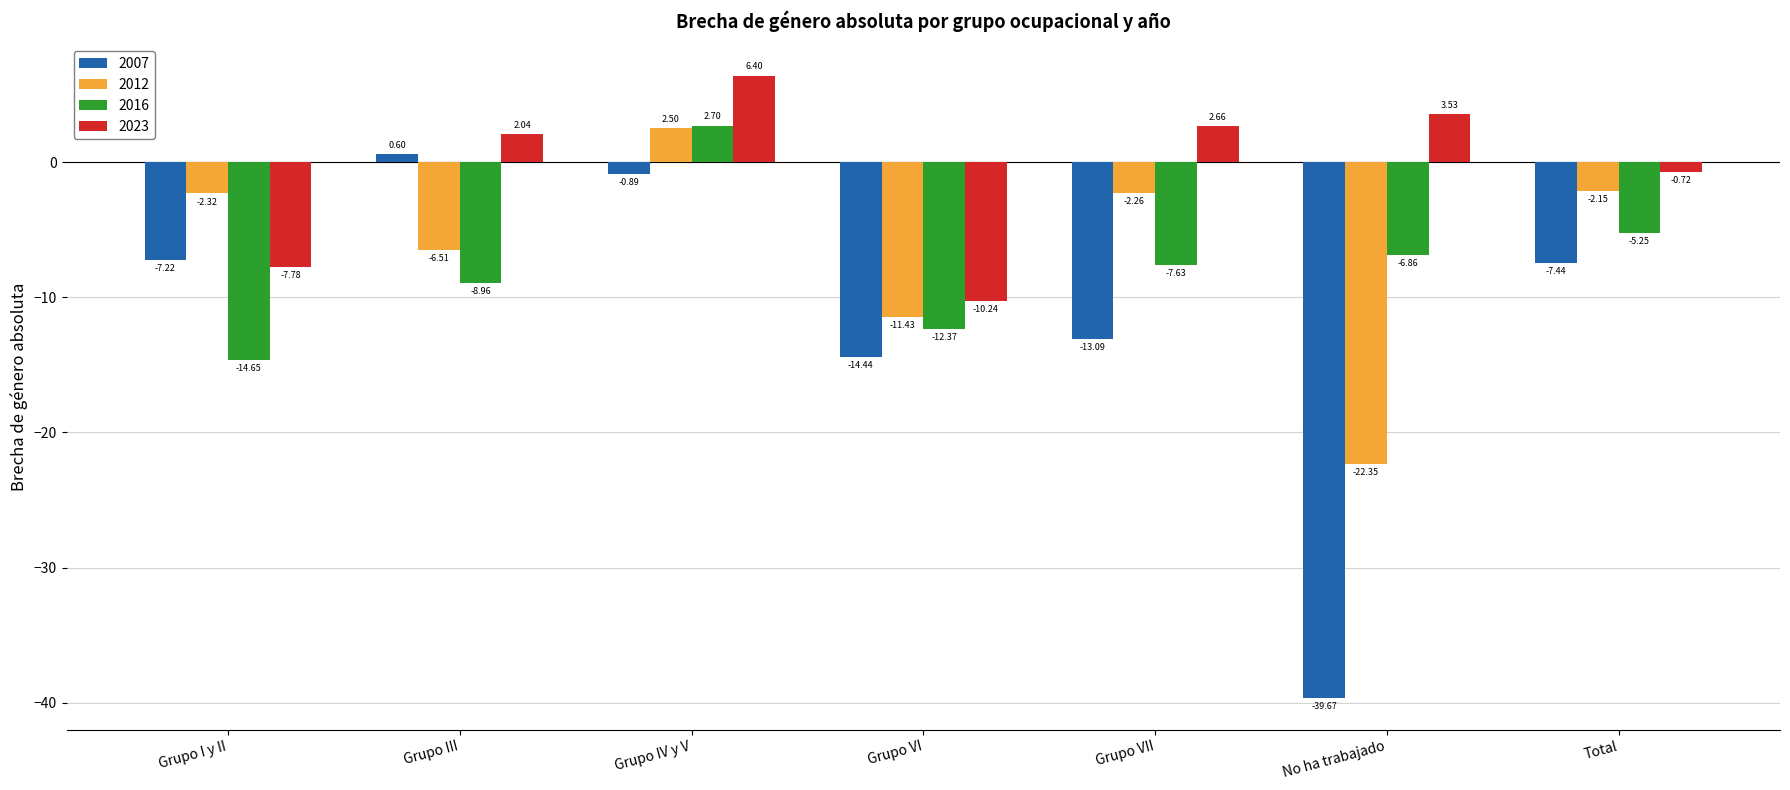

Which series changed the most between Grupo IV y V and No ha trabajado?

2007